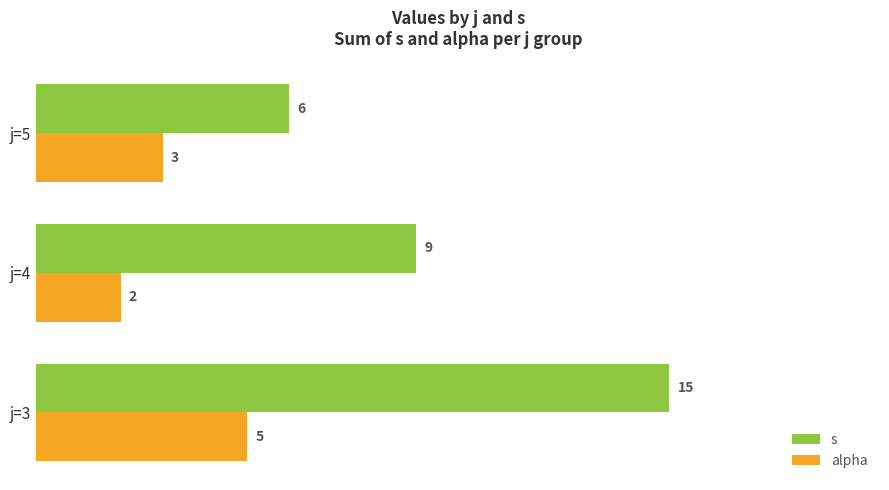

At which category is the sum across all series the highest?

j=3